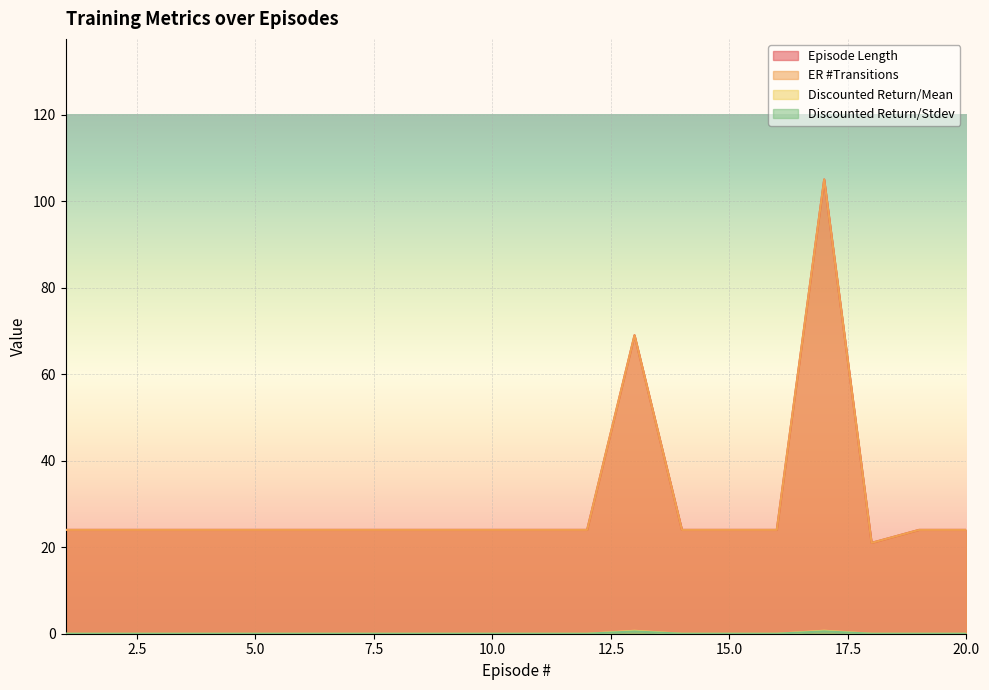

Which series has the largest total across all categories?

Episode Length